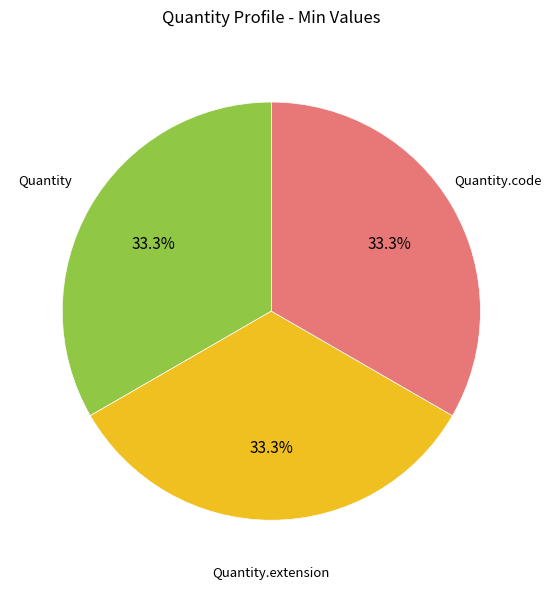

Is there any slice that represents more than half of the pie?

No